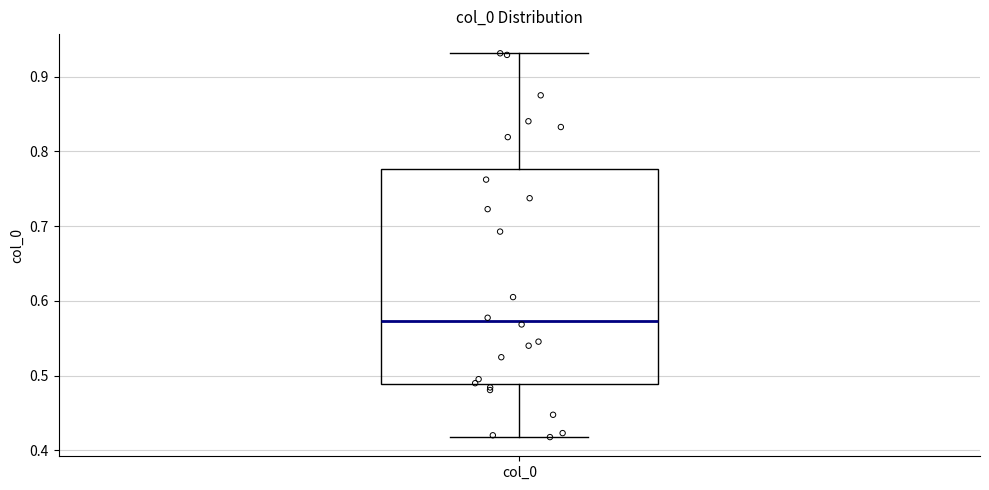

Where is the upper edge of the box for col_0 on the y-axis? The values are not printed on the chart, so give them approximately, as read against the axis.

0.78